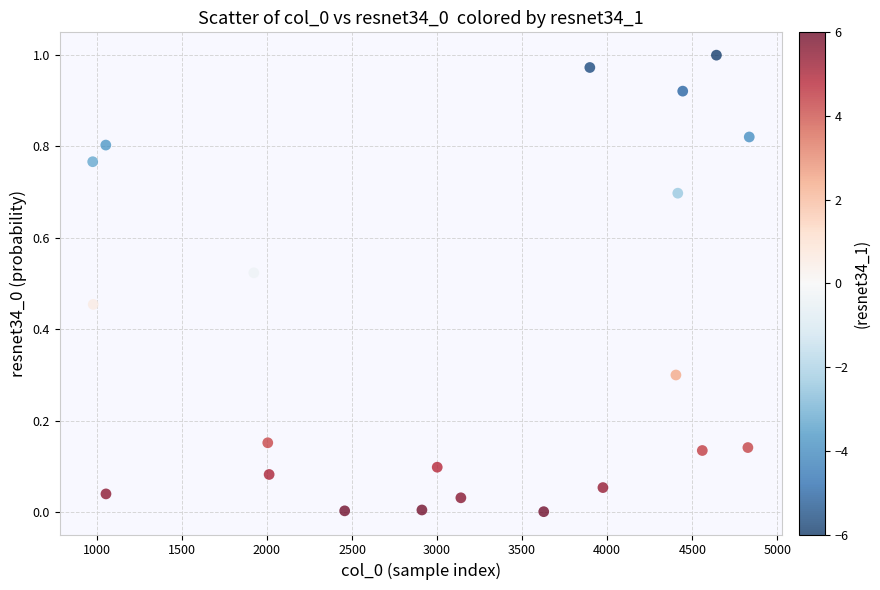

How many points are shown in the scatter plot?

21